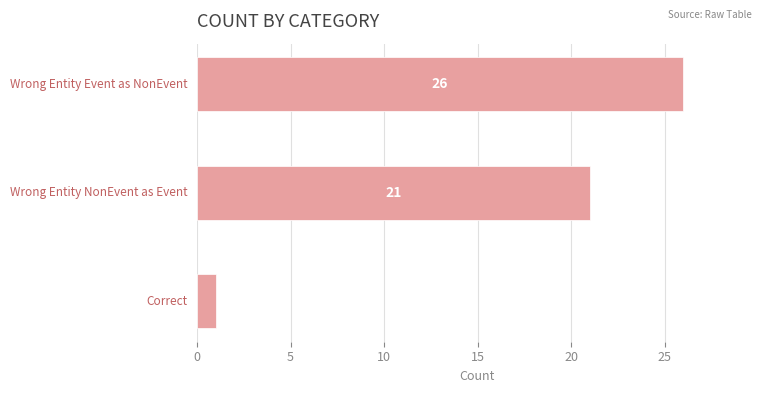

Count the values in the range 1 to 26.

3